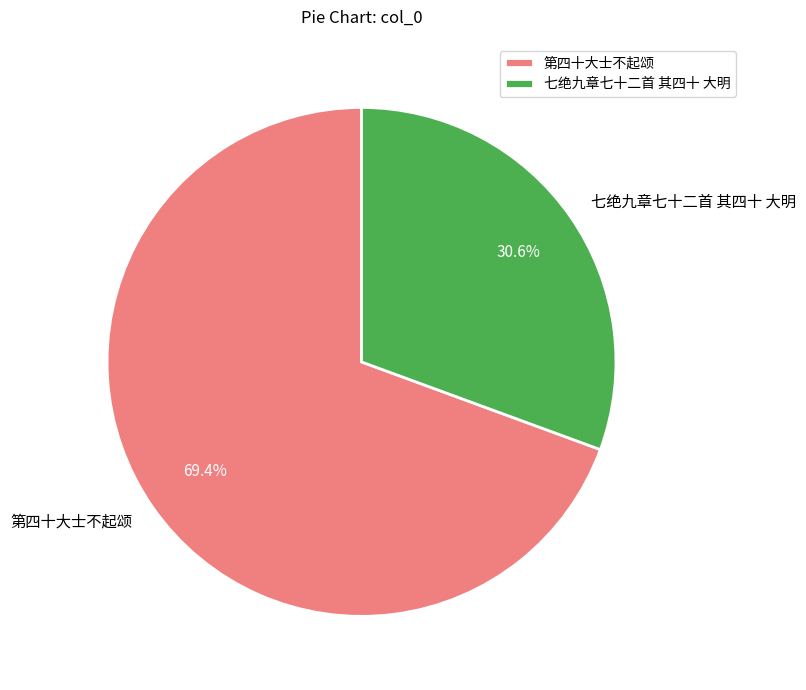

To the nearest percent, what is the average slice percentage?

50%